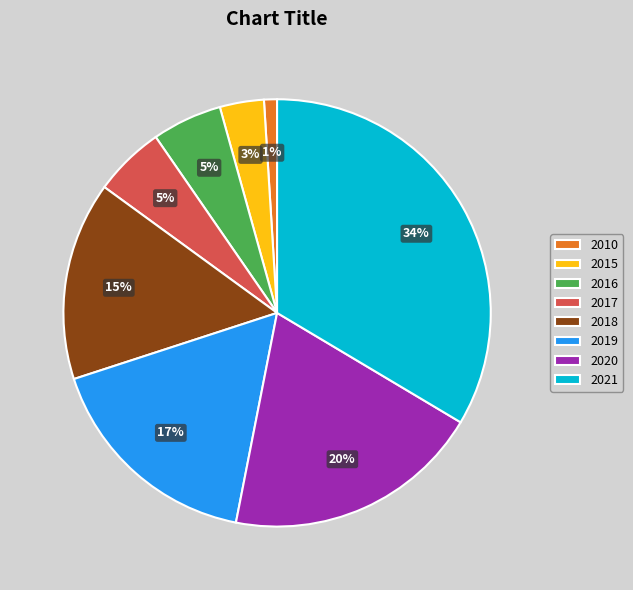

Do 2017 and 2010 together represent more than half of the pie?

No